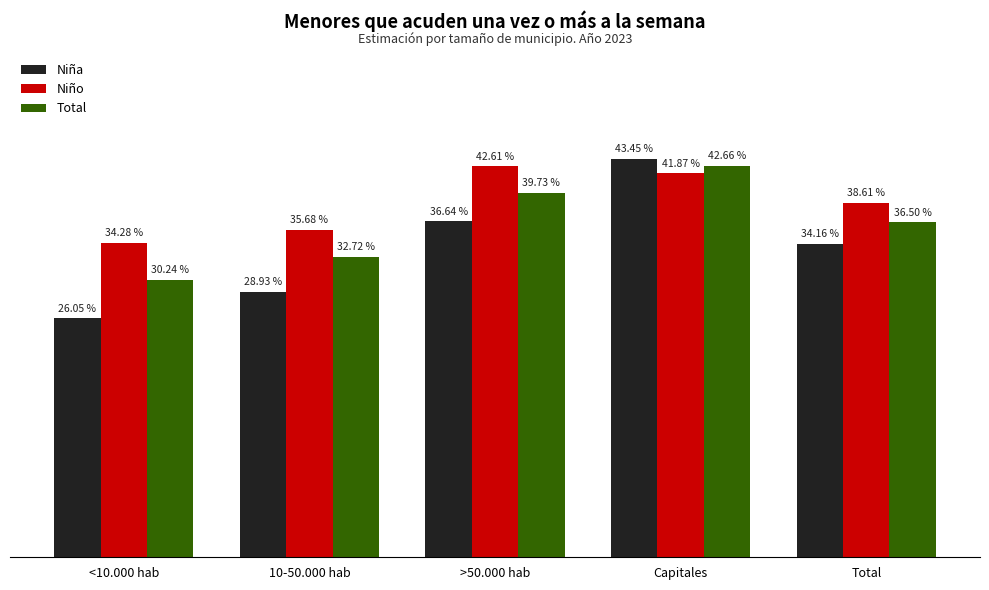

Are the bars grouped side by side (vs. stacked)?

Yes